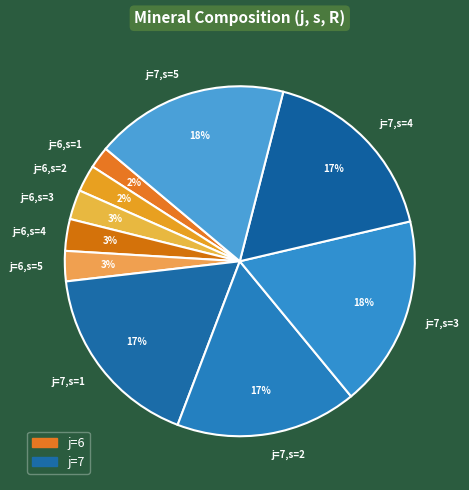

Which has a higher value, j=7,s=3 or j=6,s=1?

j=7,s=3